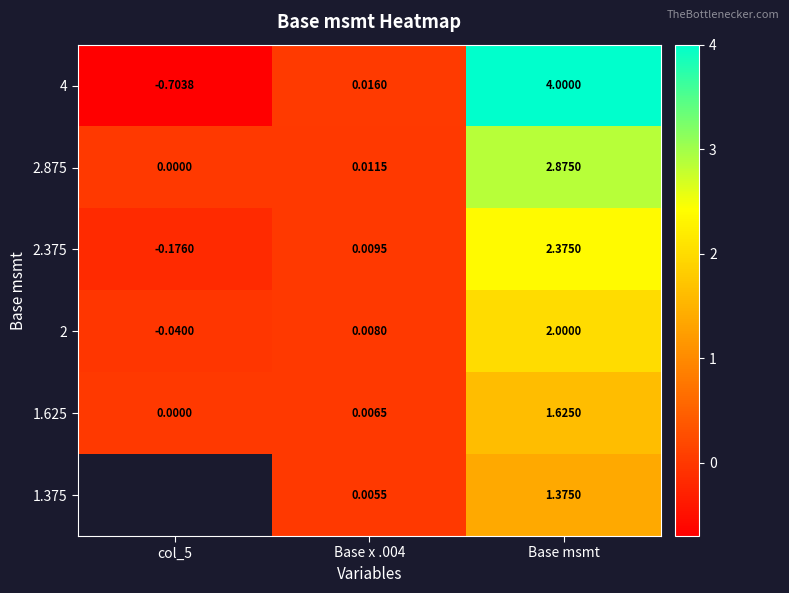

At Base msmt, list the series in order from smallest to largest.

1.375, 1.625, 2, 2.375, 2.875, 4